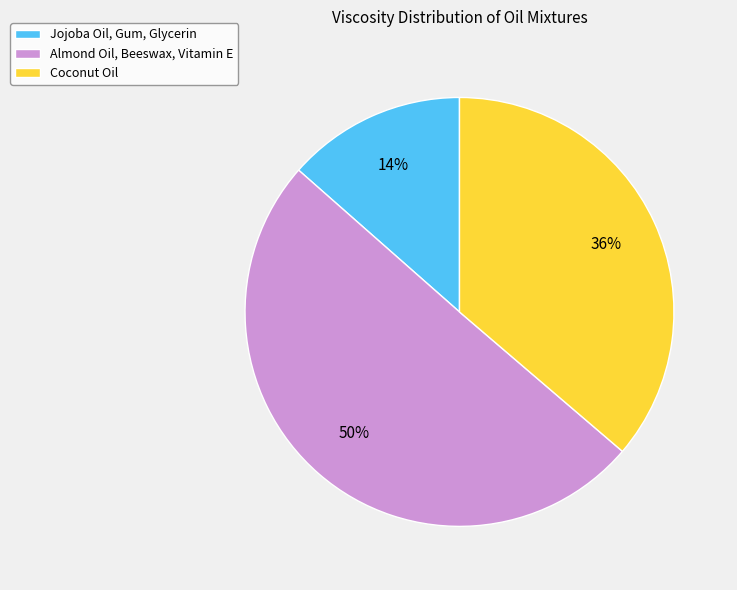

Which slice is the largest?

Almond Oil, Beeswax, Vitamin E